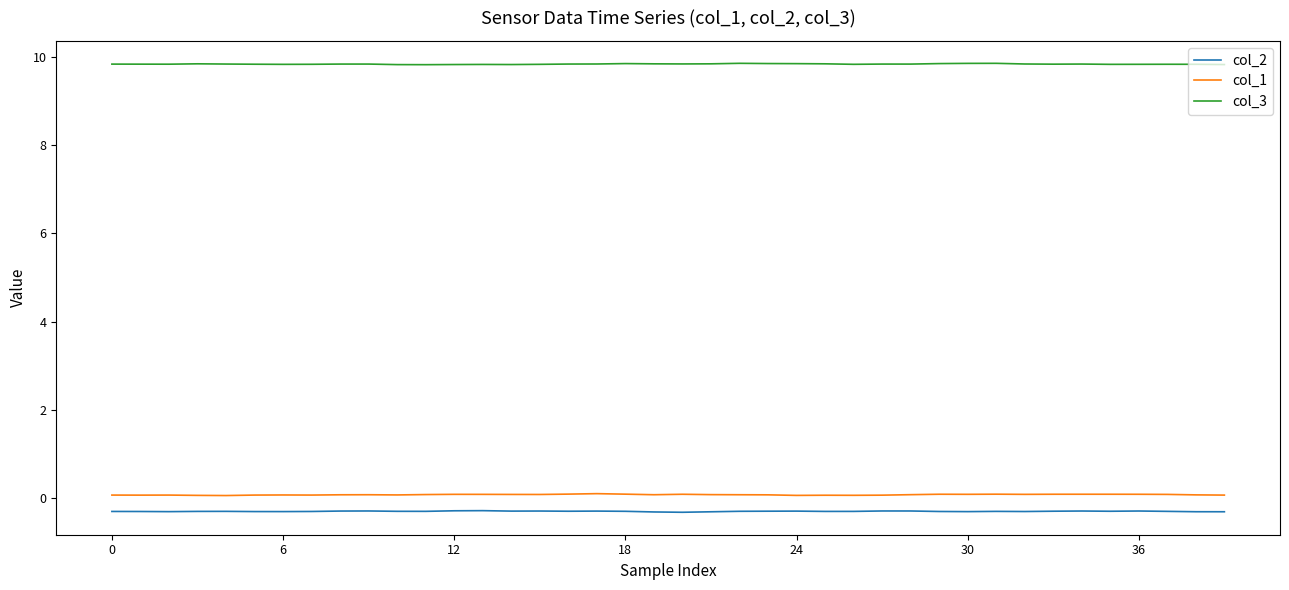

Count the col_1 values in the range 0 to 1.

40